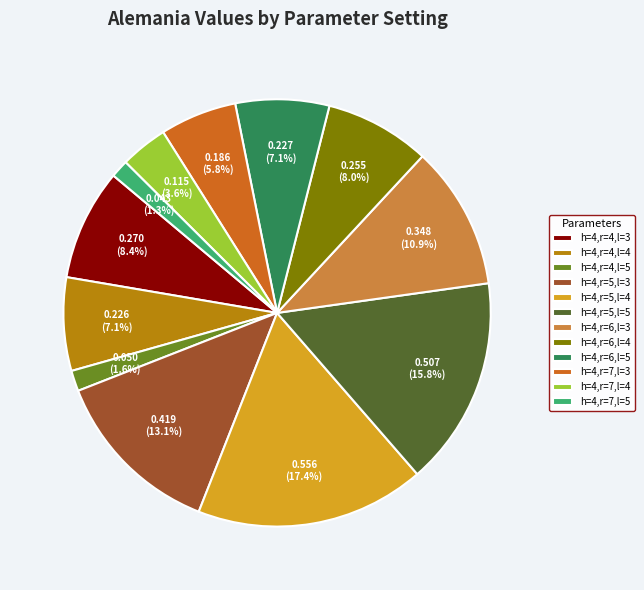

What percentage is the h=4,r=4,l=4 slice, to the nearest percent?

7%